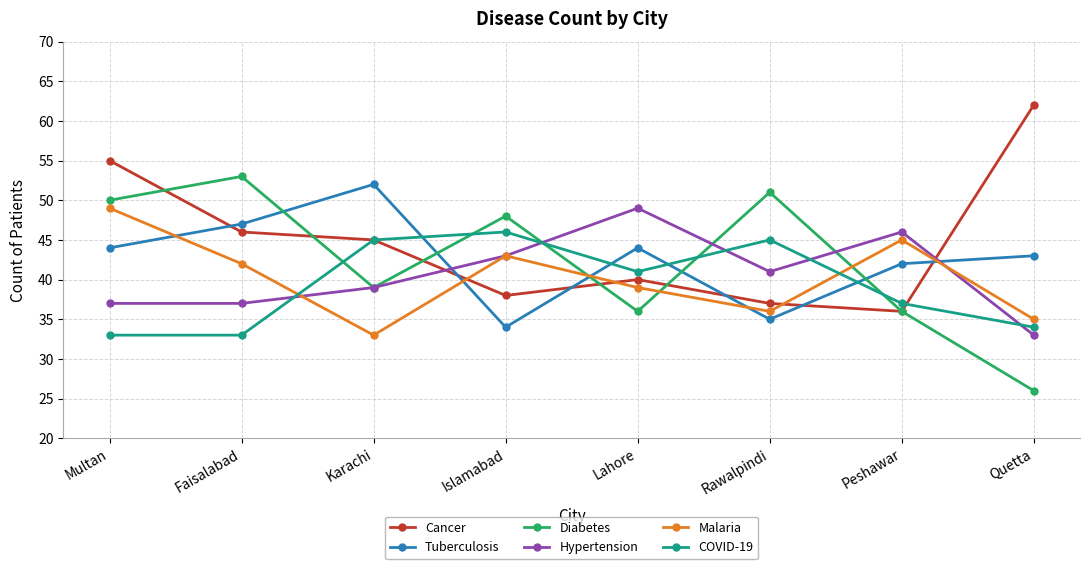

What is the label of the 2nd point from the left?

Faisalabad